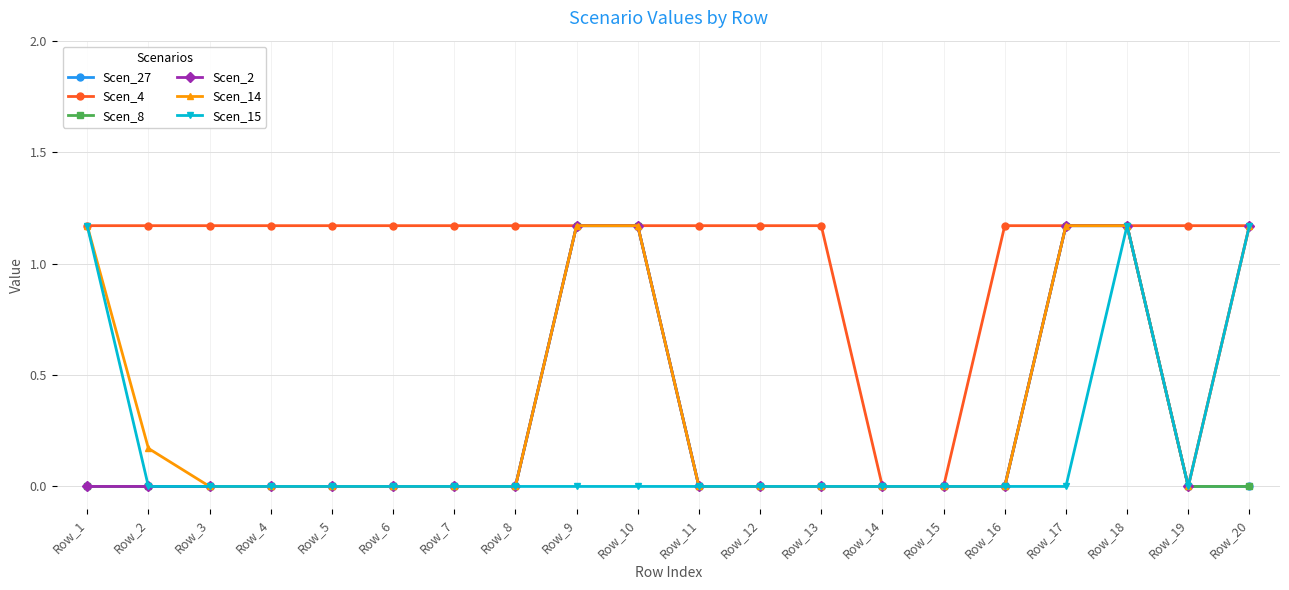

Does the chart have visible grid lines?

Yes